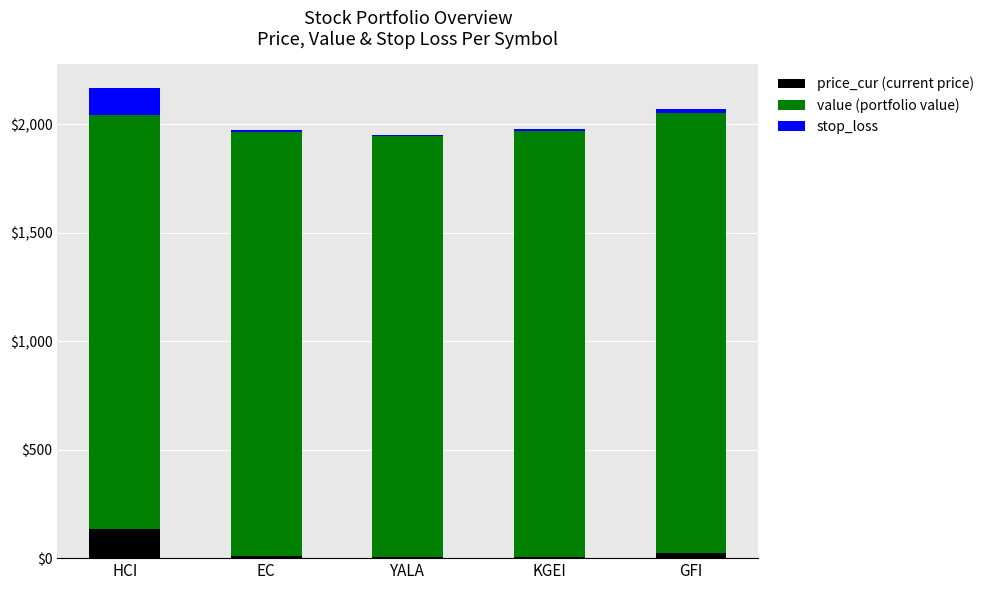

What is the total value across all series at HCI?

2168.3